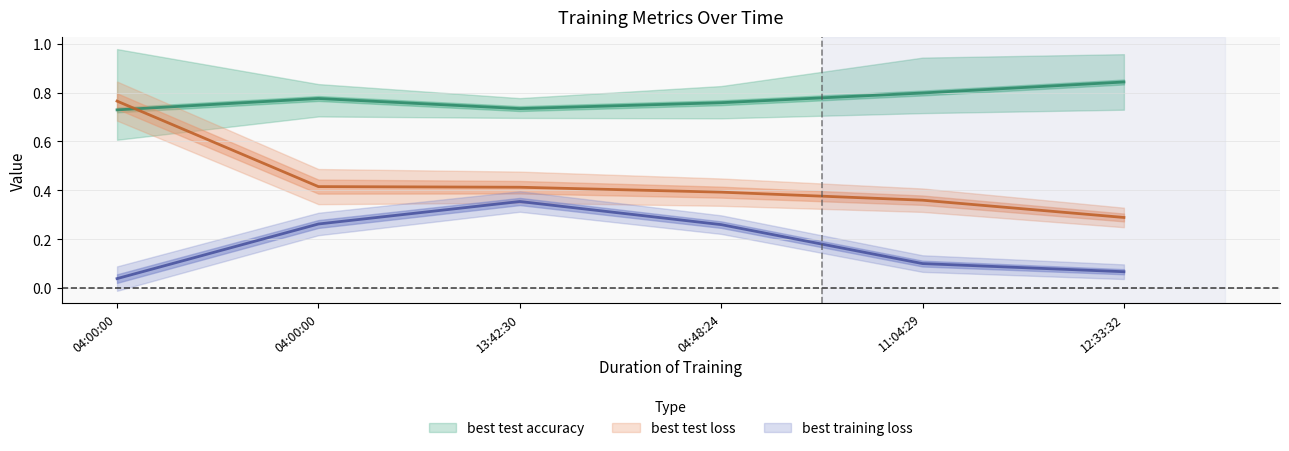

Where is best test class accuracy nearest to the value 0?

12:33:32